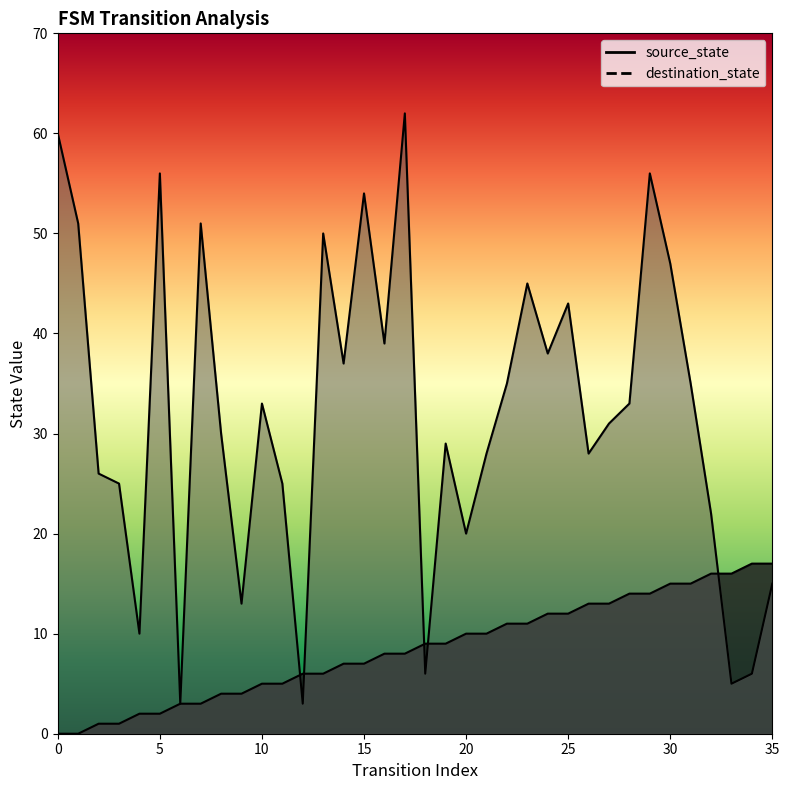

Does the chart display data point markers on the line(s)?

No